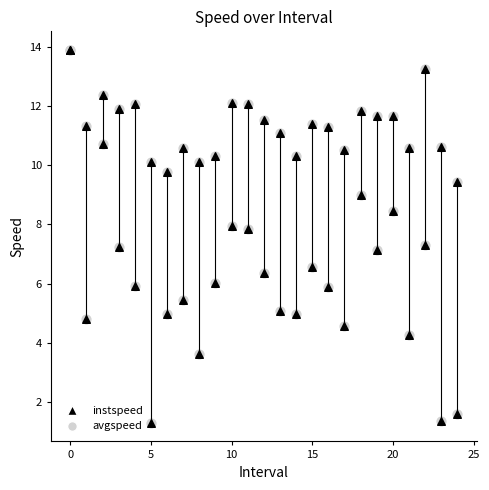

Which series reaches the maximum Y coordinate?

instspeed